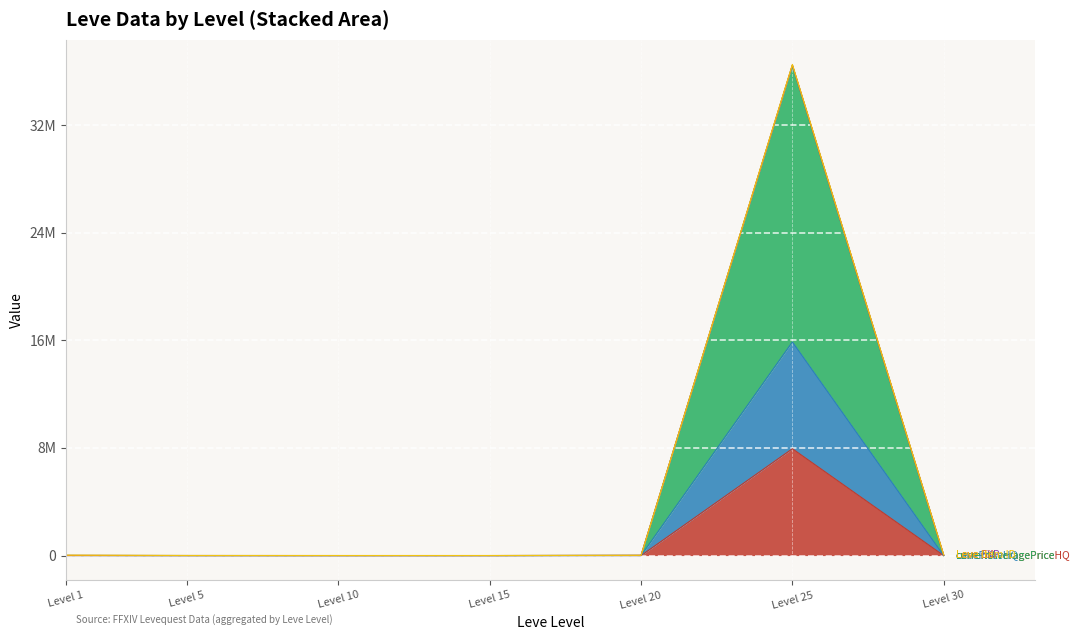

True or false: currentAveragePrice and currentAveragePriceHQ cross at least once.

False